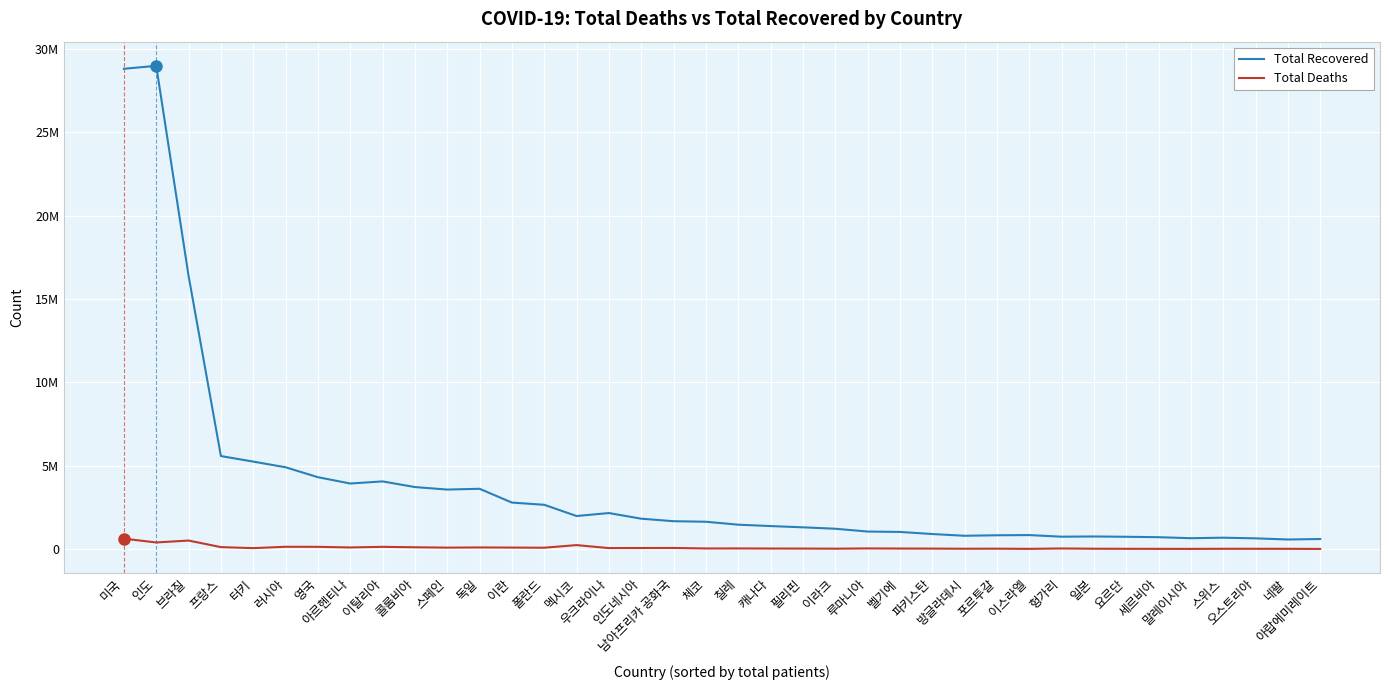

Is this an area chart (filled region under the line)?

No